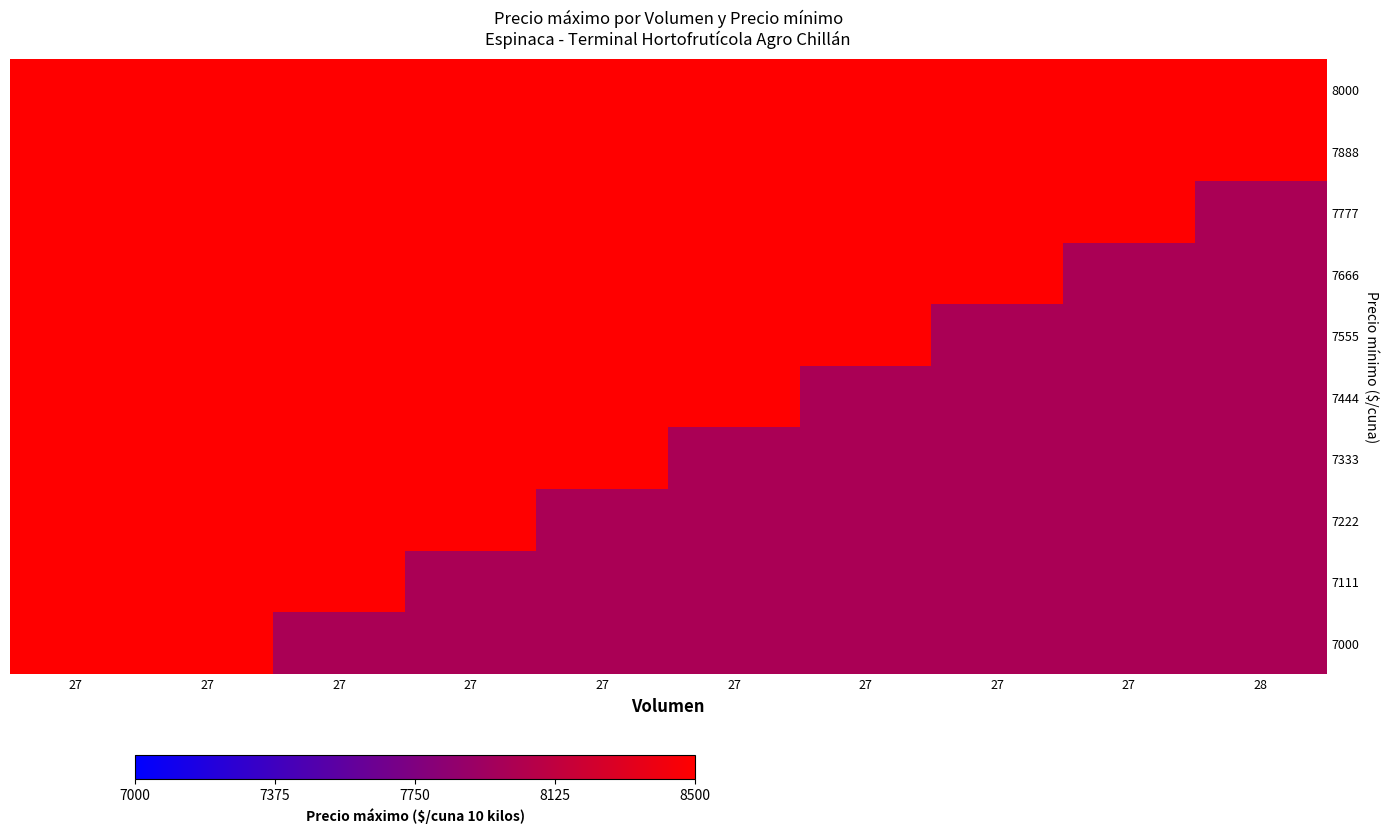

Count the number of data series in this chart.

10